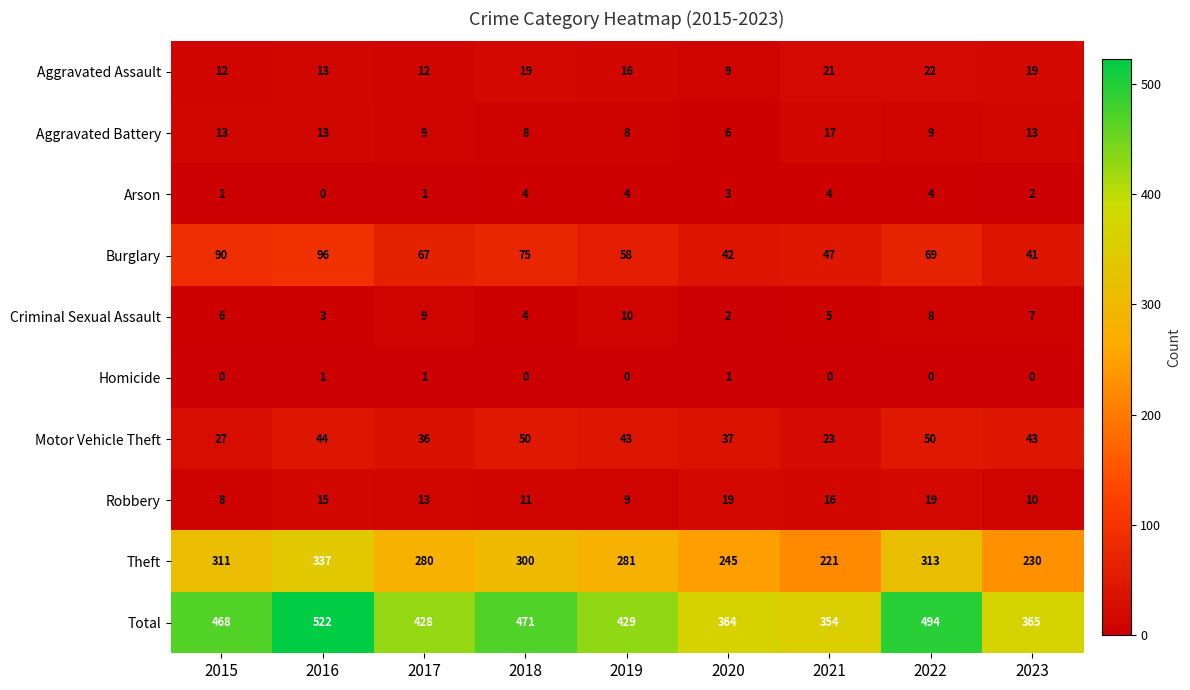

Is it true that Aggravated Battery equals 5 at 2018?

False